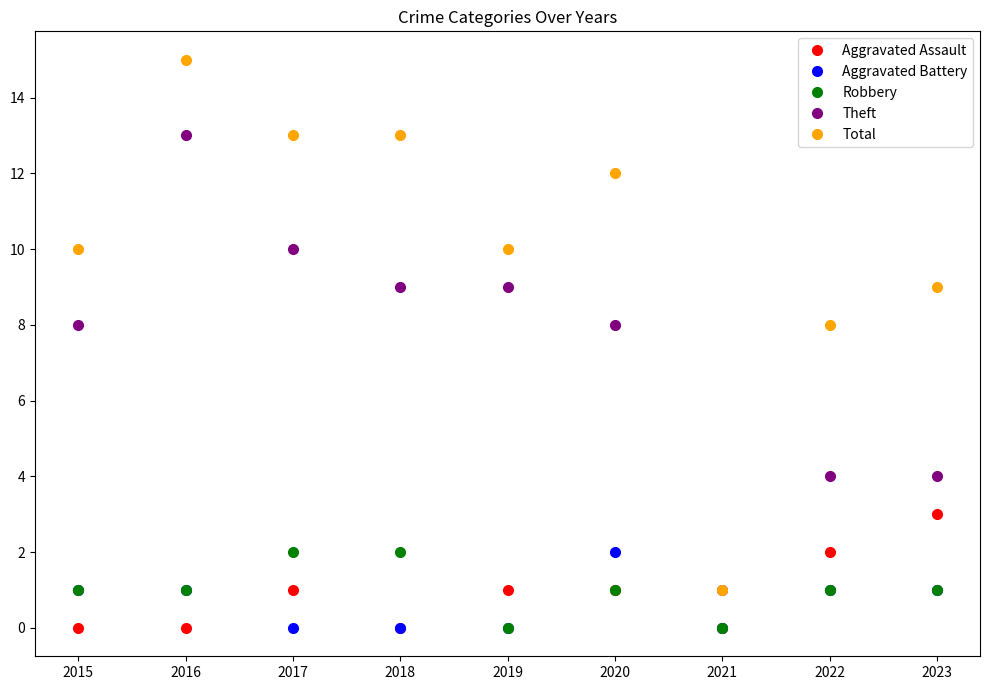

Which series has the largest total across all categories?

Total